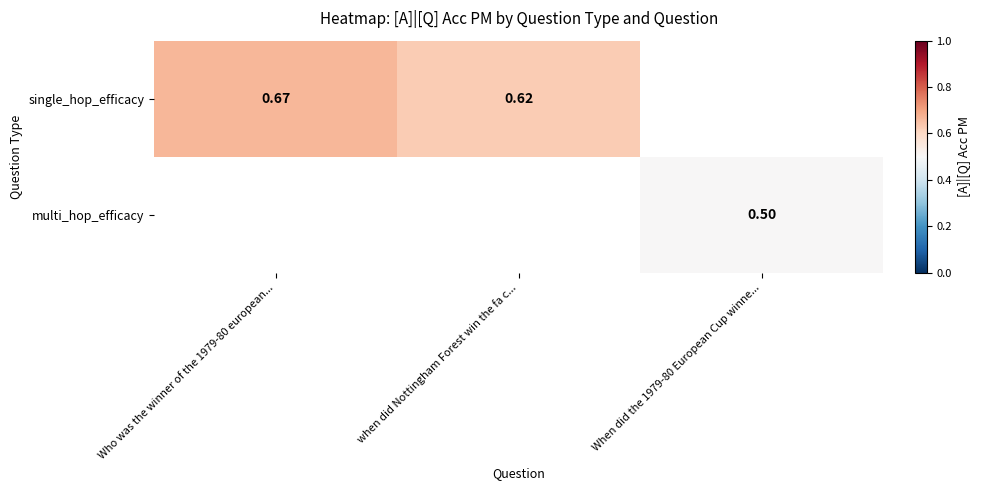

List the labels in order of multi_hop_efficacy value, smallest first.

Who was the winner of the 1979-80 european..., when did Nottingham Forest win the fa c..., When did the 1979-80 European Cup winne...